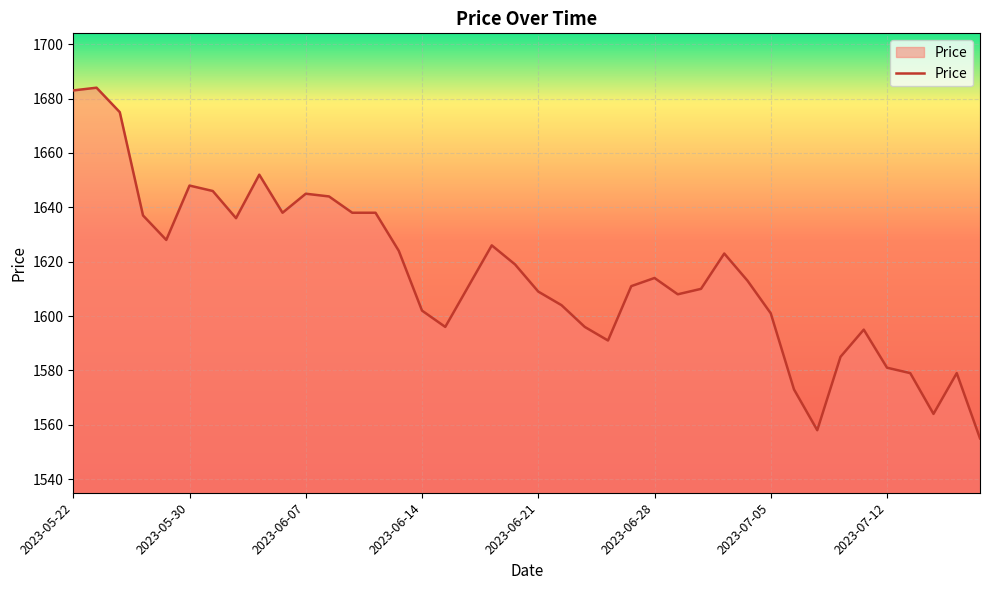

What is the difference between the maximum and minimum values?

129